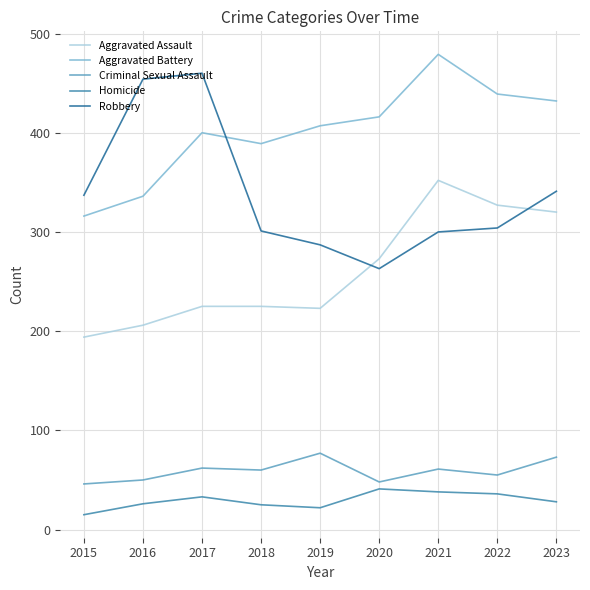

Is the value of Aggravated Assault at 2015 greater than the value of Robbery at 2021?

No